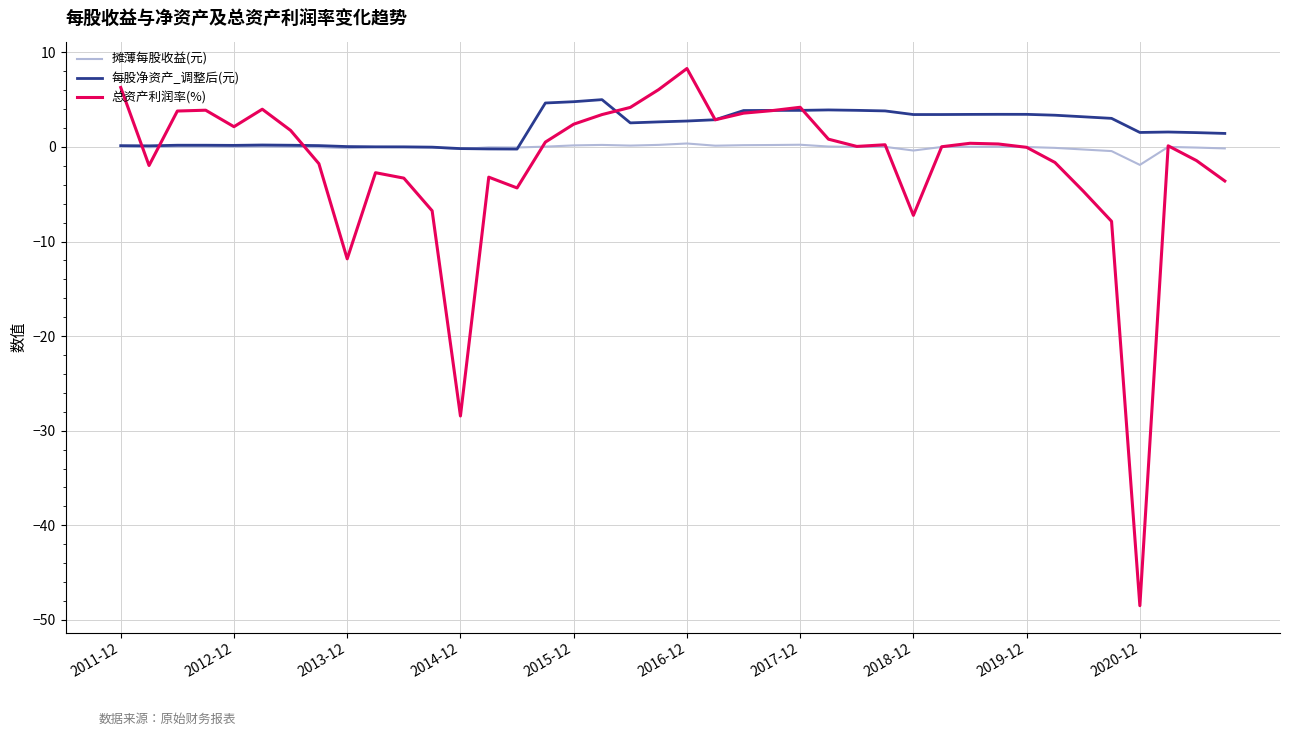

Which series has the largest total across all categories?

每股净资产_调整后(元)